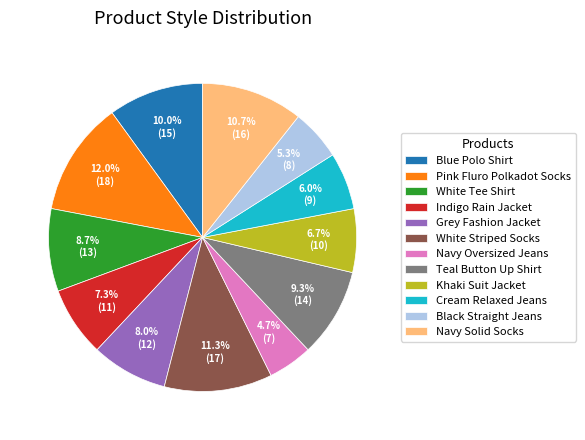

How many slices are in this pie chart?

12